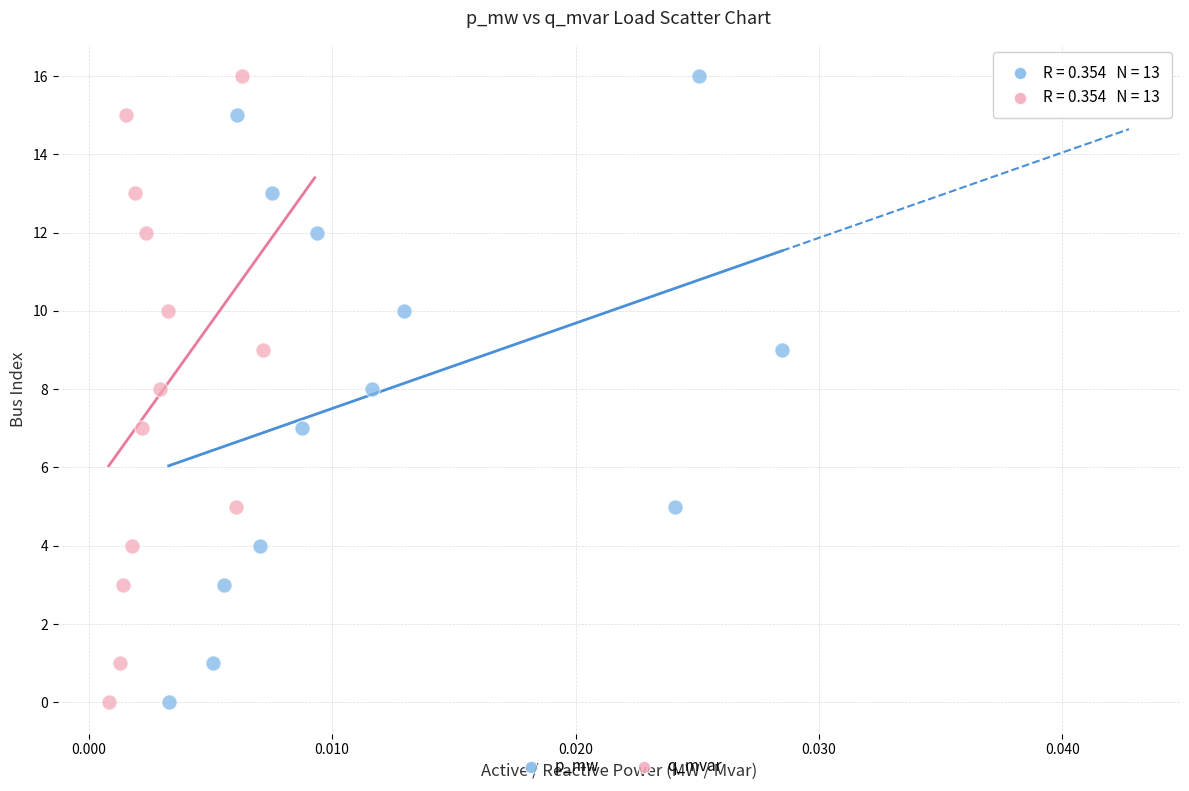

What are all the series names shown in the legend?

p_mw, q_mvar